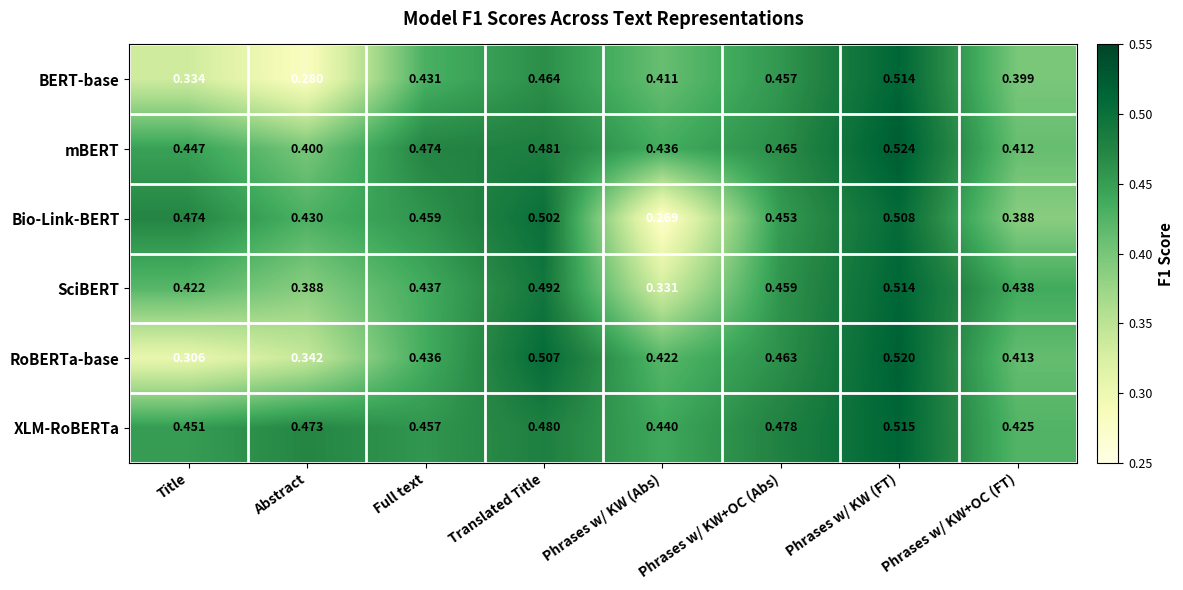

Where is XLM-RoBERTa nearest to the value 0?

Phrases w/ KW+OC (FT)